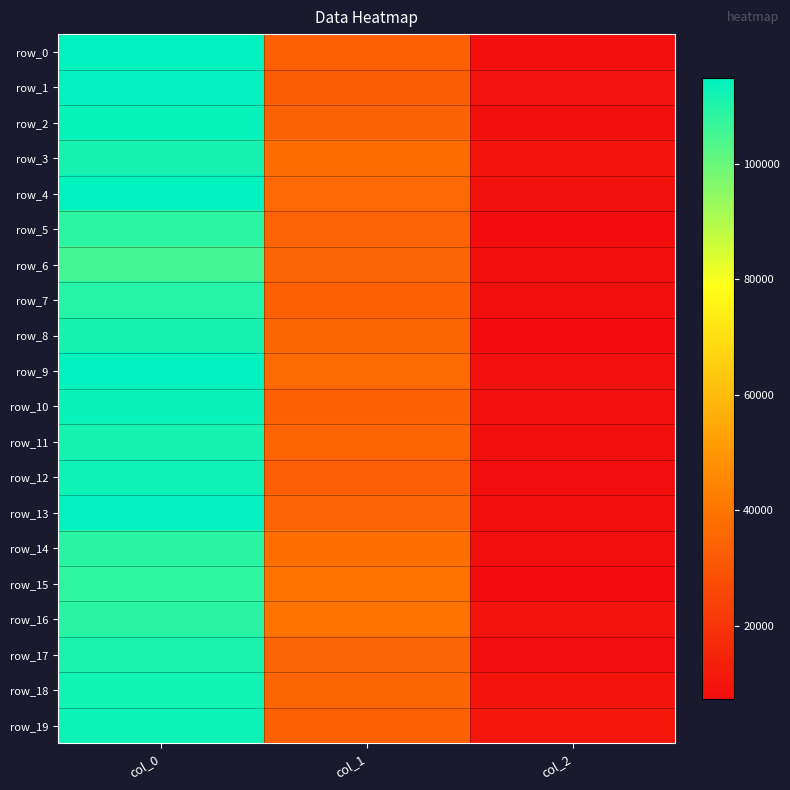

True or false: row_5 has a value of 38260.2 at col_0.

False